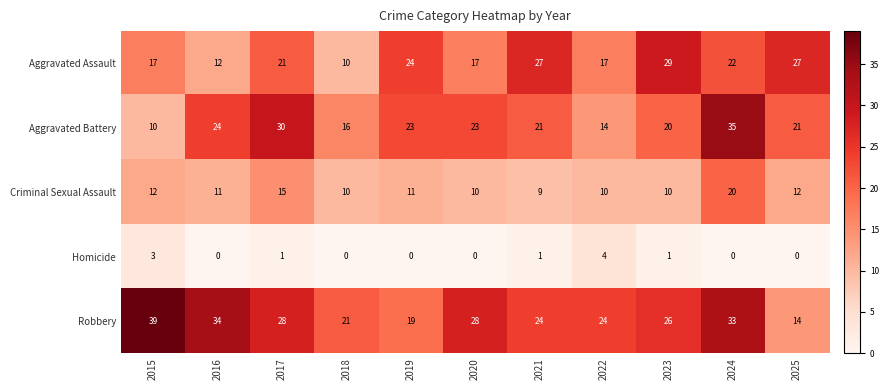

List the series in order of their peak value, lowest first.

Homicide, Criminal Sexual Assault, Aggravated Assault, Aggravated Battery, Robbery